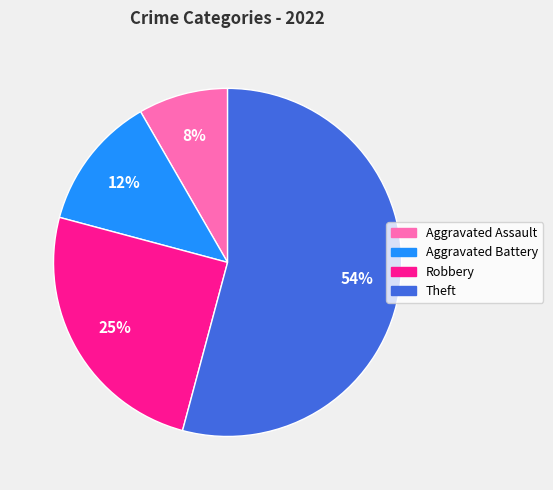

Which category has the biggest portion of the pie?

Theft